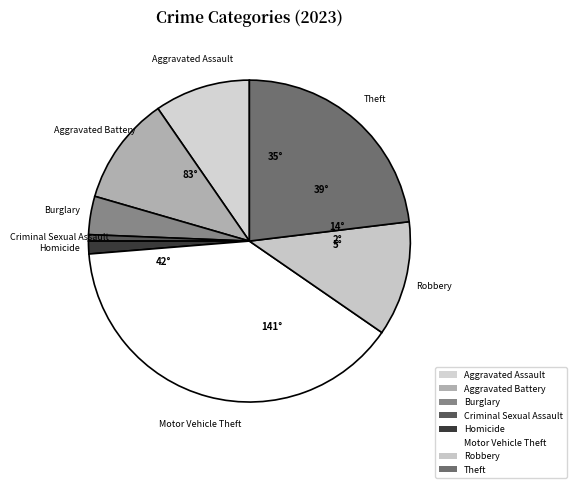

Approximately how many times larger is the value at Homicide compared to Aggravated Battery?

0.1